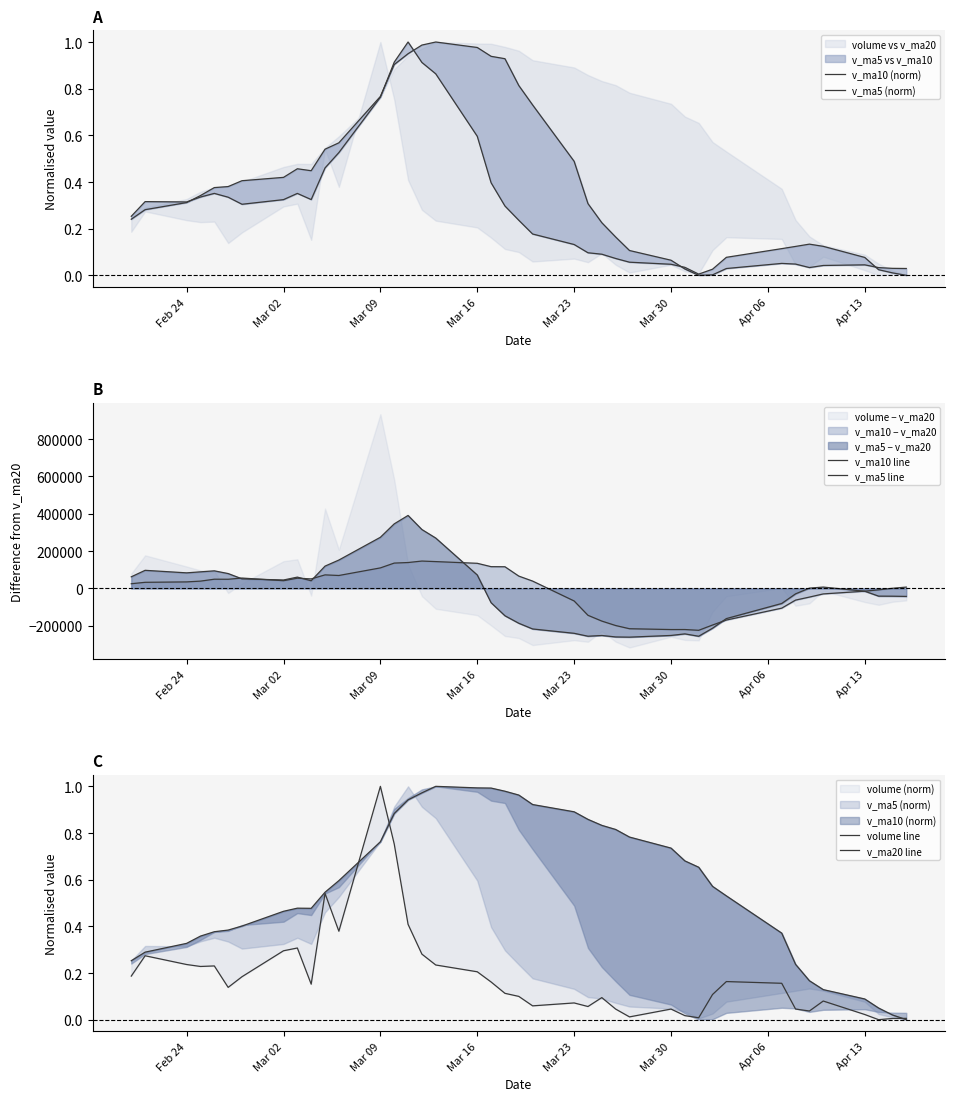

Which series ends up on top after the final intersection of v_ma20 line and v_ma5 line?

v_ma20 line